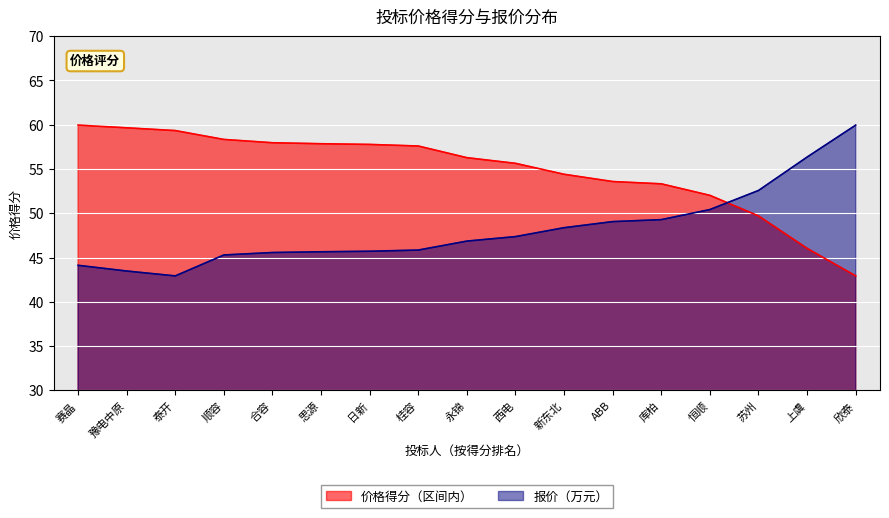

What is the difference between the maximum and second lowest values in the 报价（万元） series?

16.5